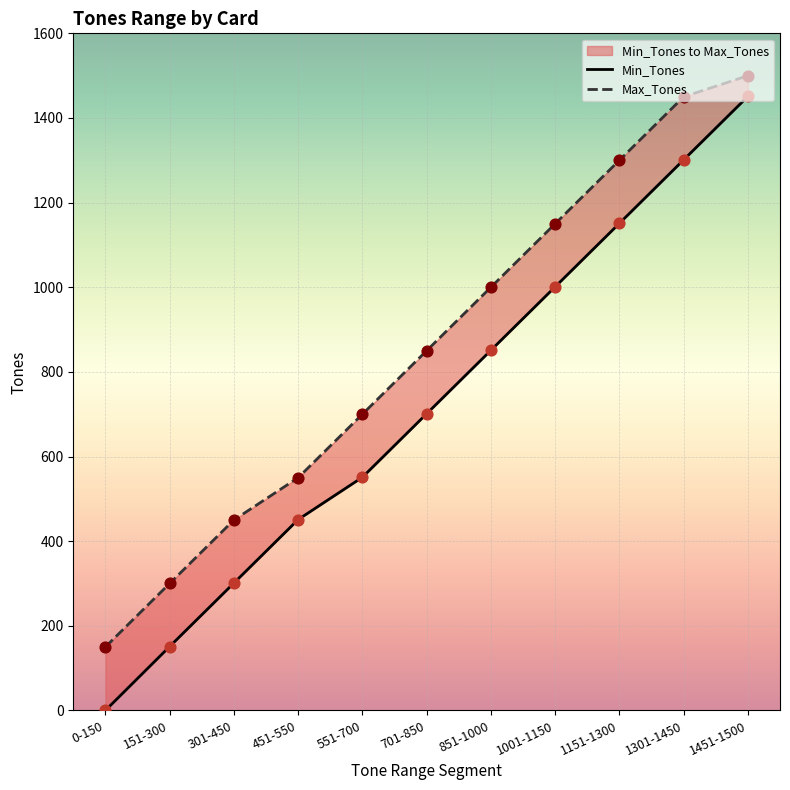

Which series has the largest Y range (max minus min)?

Min_Tones